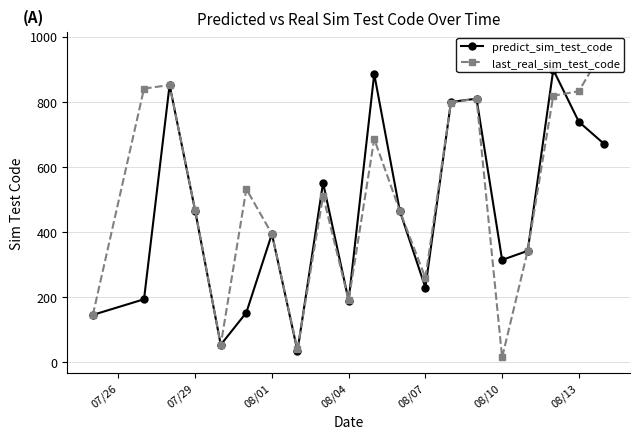

In last_real_sim_test_code, how many points are higher than both neighbors (excluding endpoints)?

5